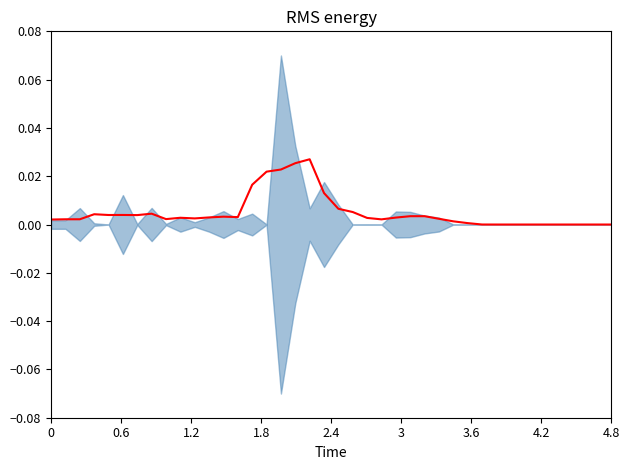

How many data points are above 0?

31